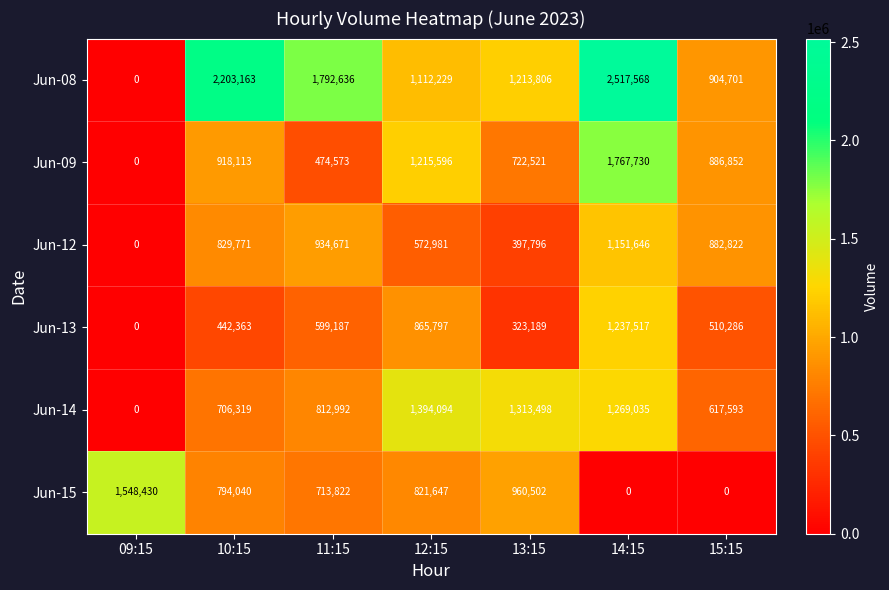

What is the total value across all series at 13:15?

4931312